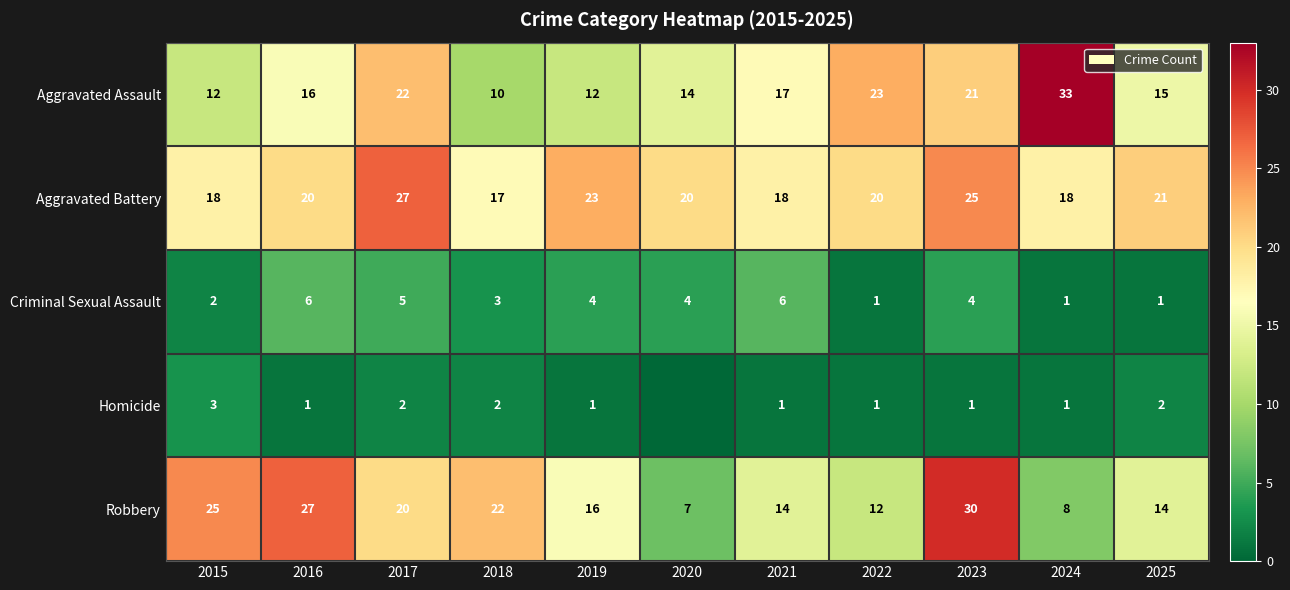

What is the total value across all series at 2022?

57